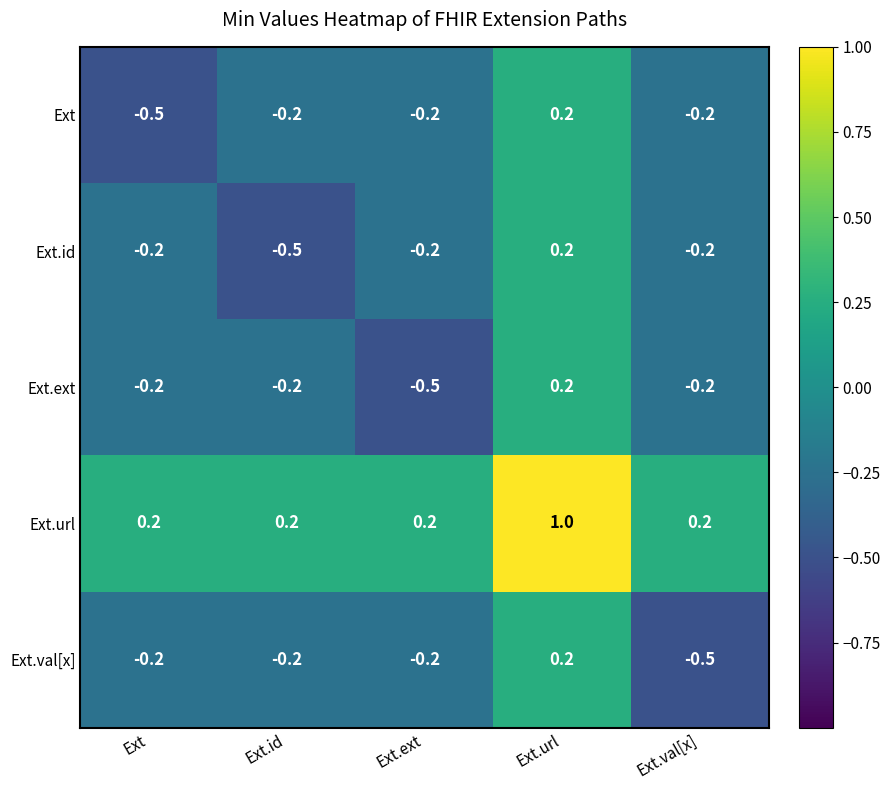

Which category has the highest value across all series?

Ext.url